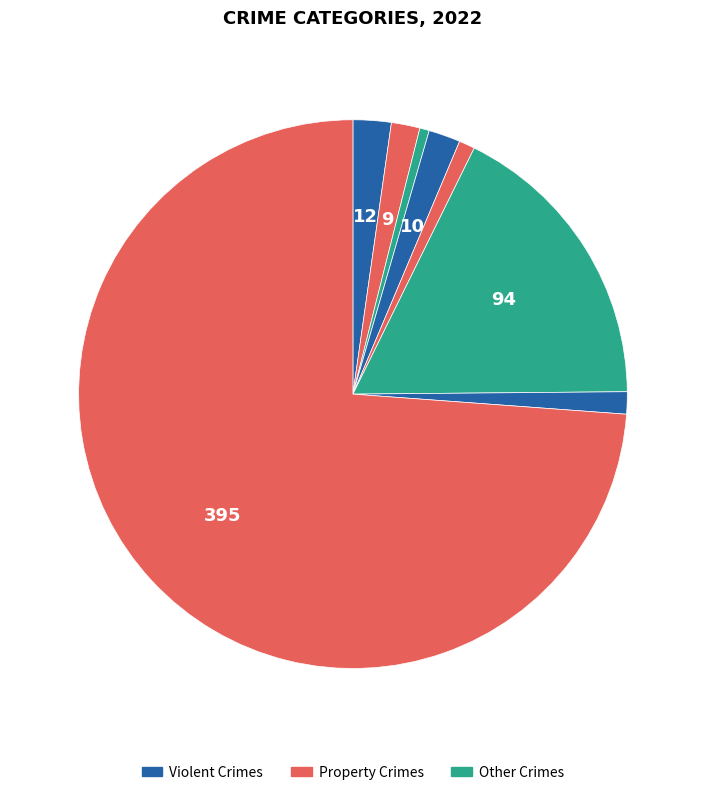

Count the number of slices in the pie.

8